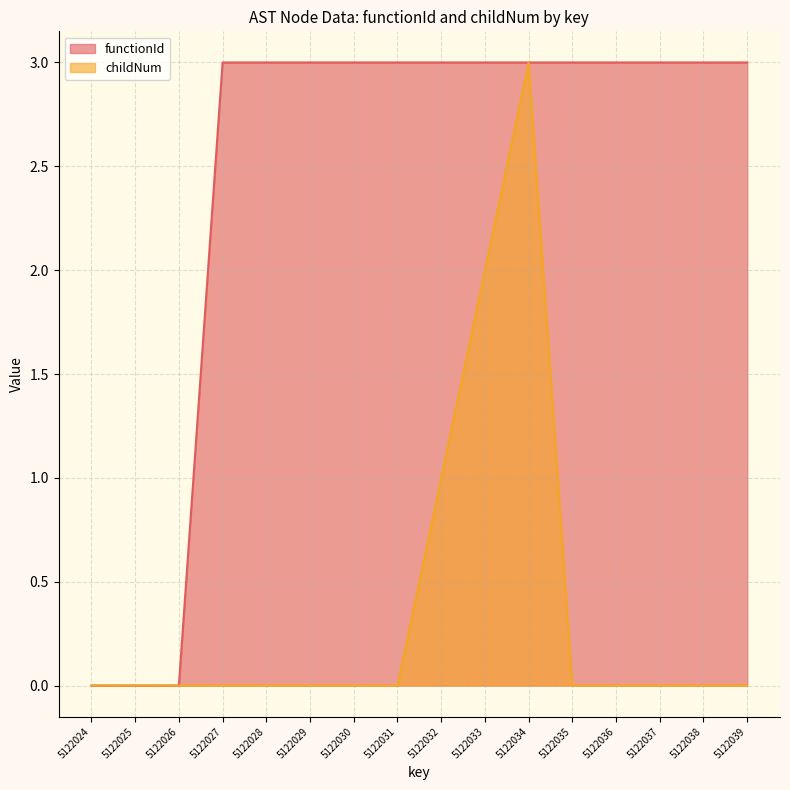

True or false: functionId and childNum cross at least once.

False